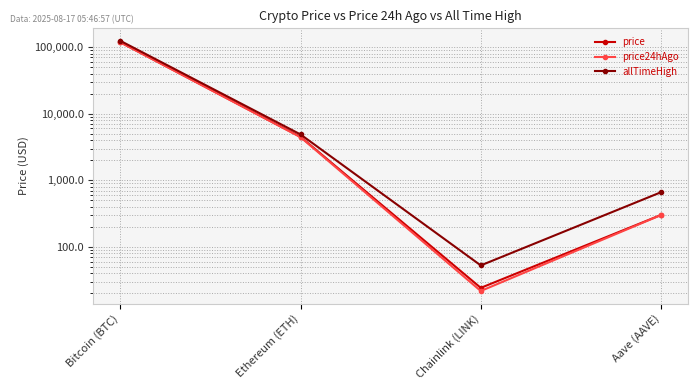

At which label does allTimeHigh first exceed 4878?

Bitcoin (BTC)